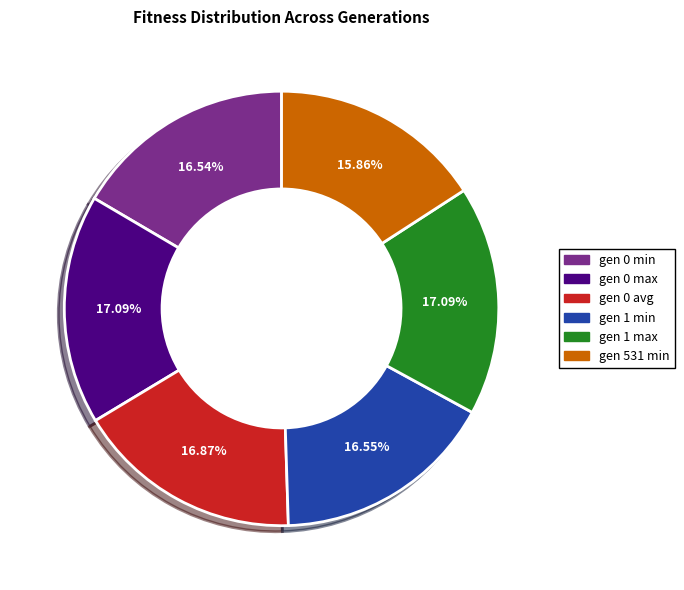

To the nearest percent, what portion does gen 0 avg represent?

17%